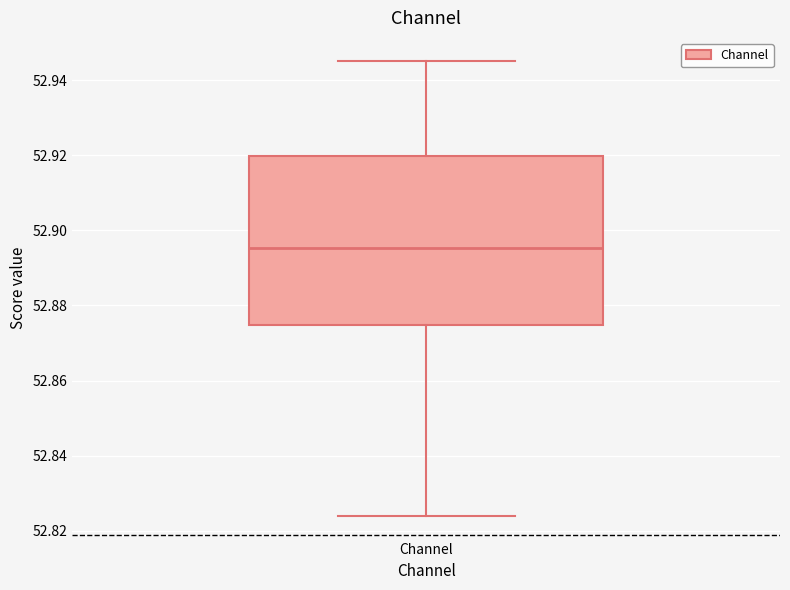

Read this box plot against the y-axis: the position of the median line, the range covered by the box, and the ends of both whiskers. The values are not printed on the chart, so give them approximately, as read against the axis.

median 52.896, box 52.874 to 52.920, whiskers 52.824 to 52.946